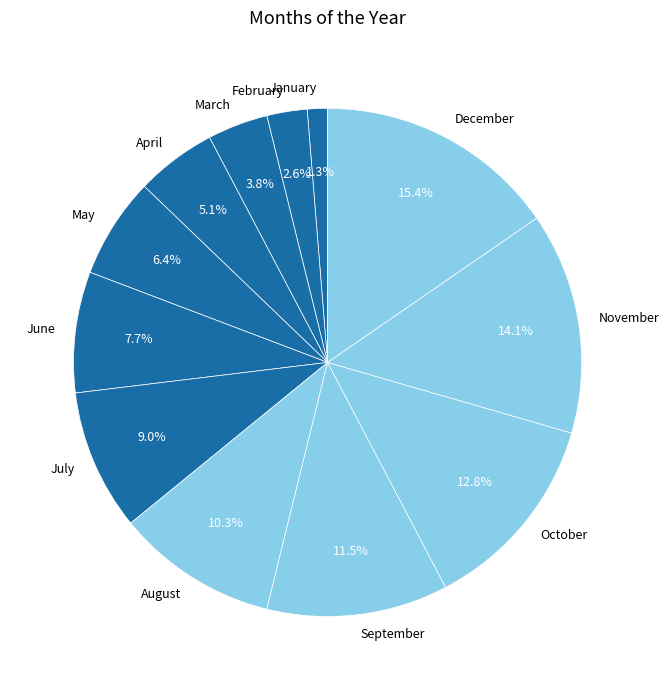

The August slice represents 25% of the pie. True or false?

False